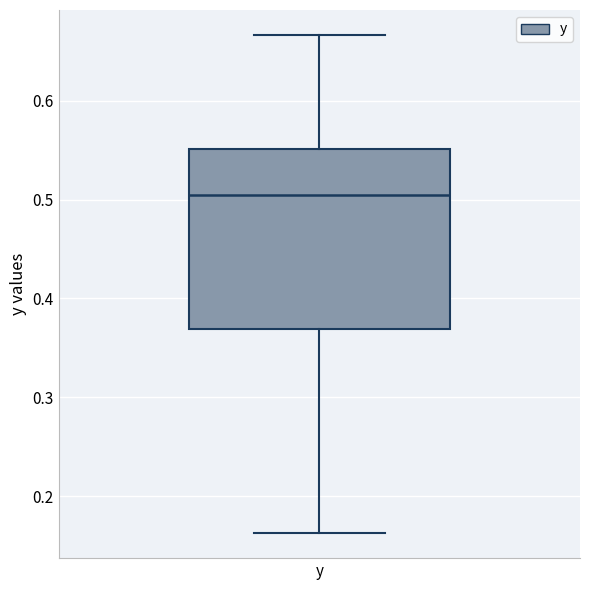

Transcribe this box plot: give where the median line is, the range the box spans, and where the two whiskers end, as read against the y-axis. The values are not printed on the chart, so give them approximately, as read against the axis.

median 0.51, box 0.37 to 0.55, whiskers 0.16 to 0.67